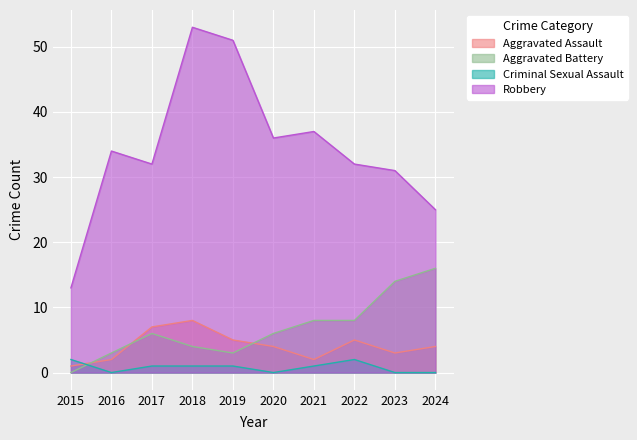

What is the difference between the highest and lowest values at 2019?

50